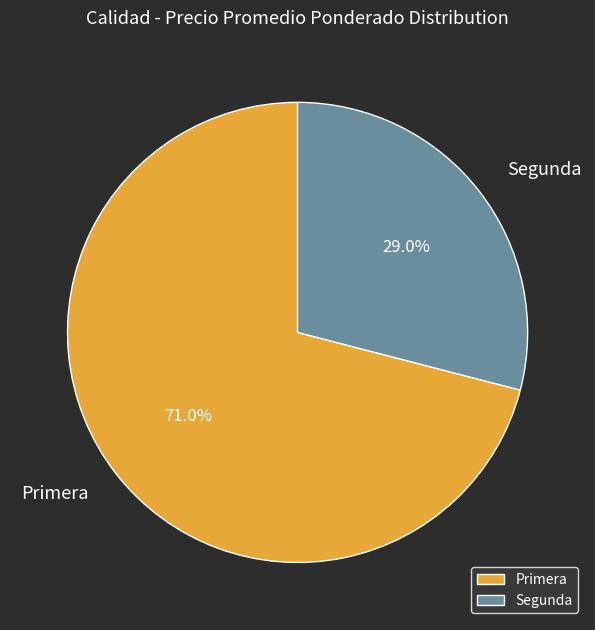

Do Segunda and Primera together represent more than half of the pie?

Yes